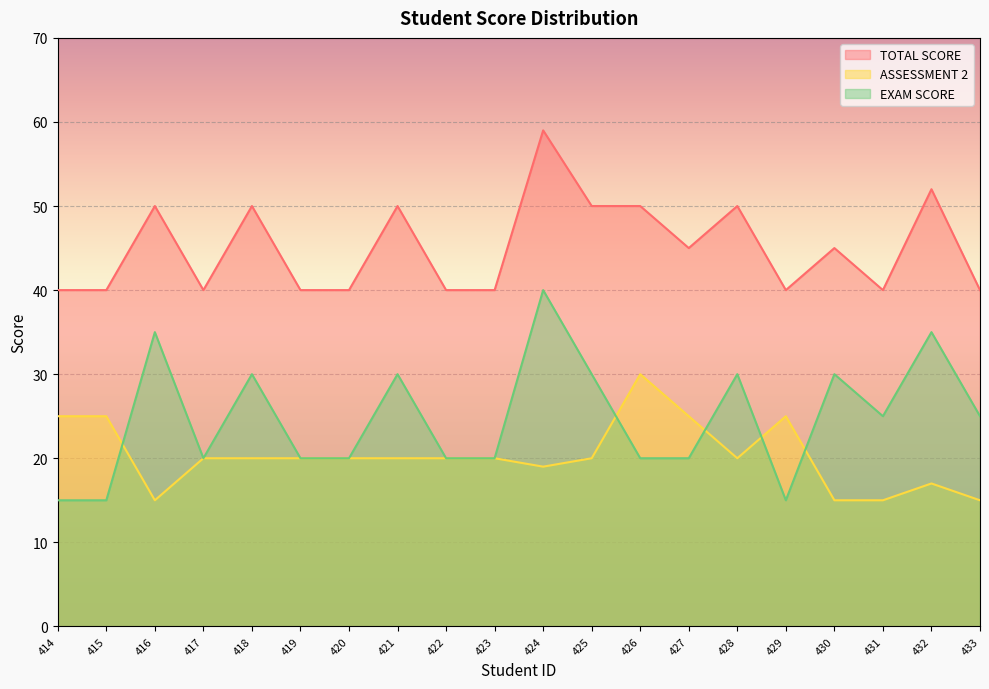

How many lines are shown in the chart?

3